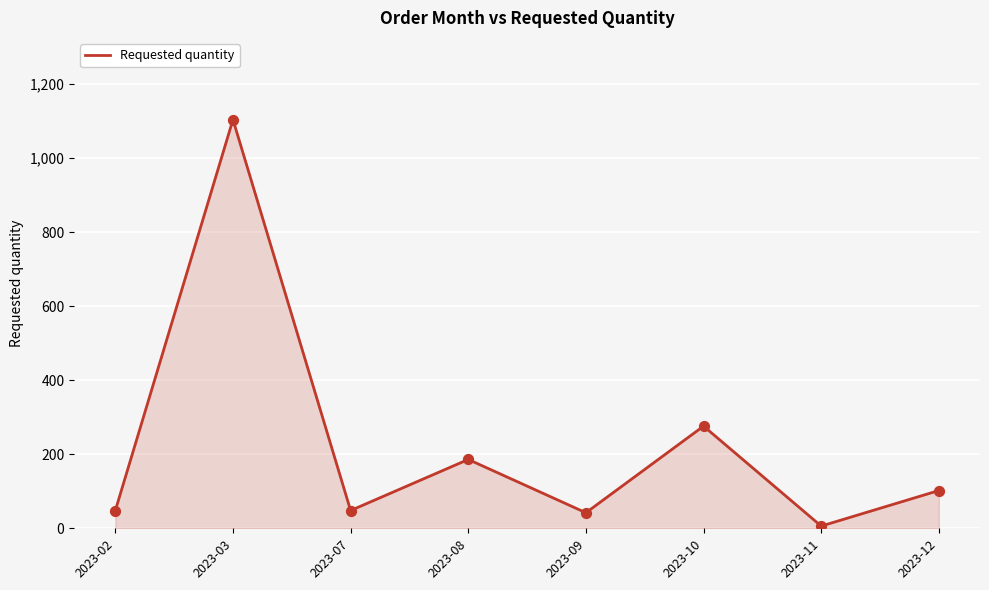

What is the ratio of the value at 2023-11 to the value at 2023-09?

0.1